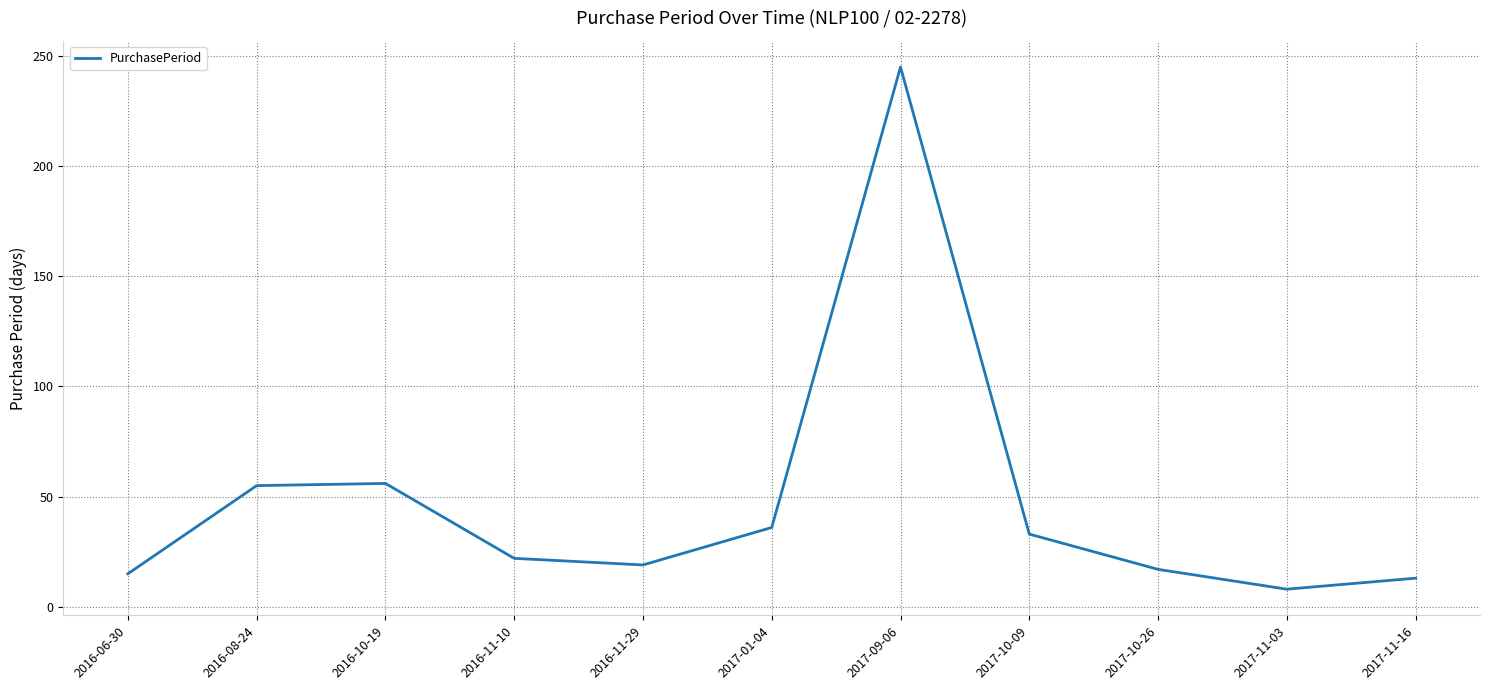

Count the number of data series in this chart.

1